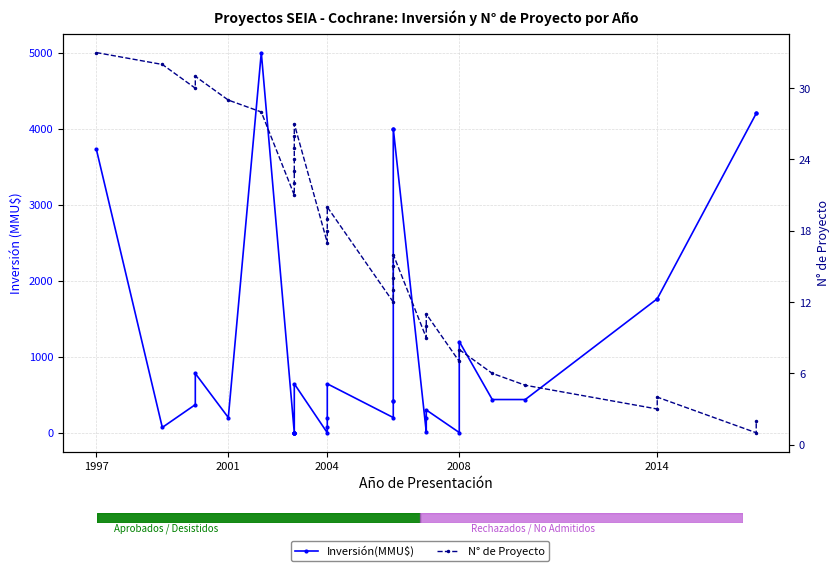

What is the sum of all Inversión(MMU$) values?

35251